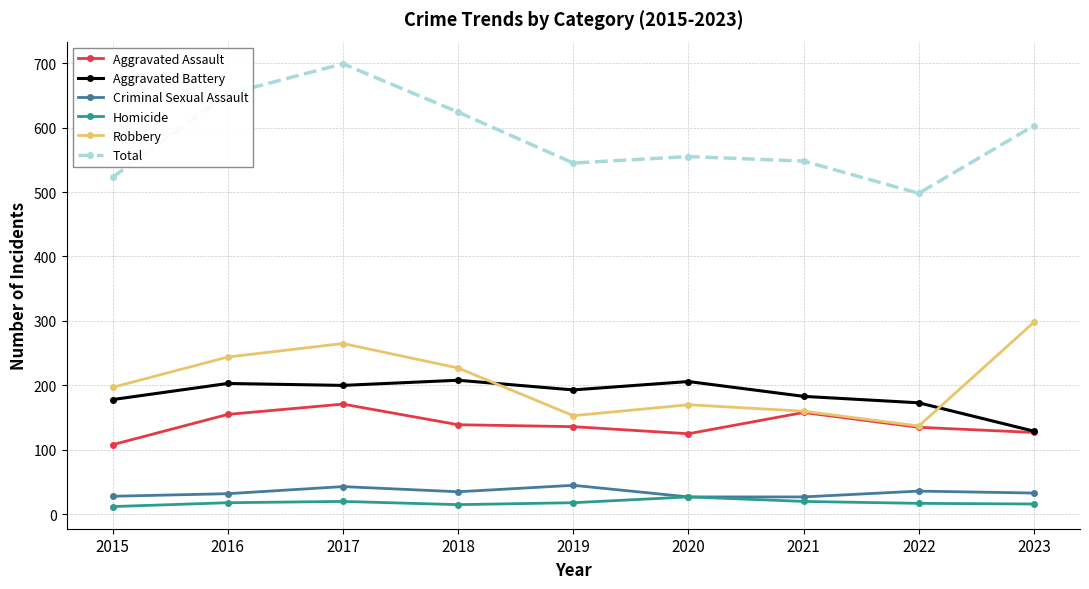

How many values in the Criminal Sexual Assault series are below 33?

4